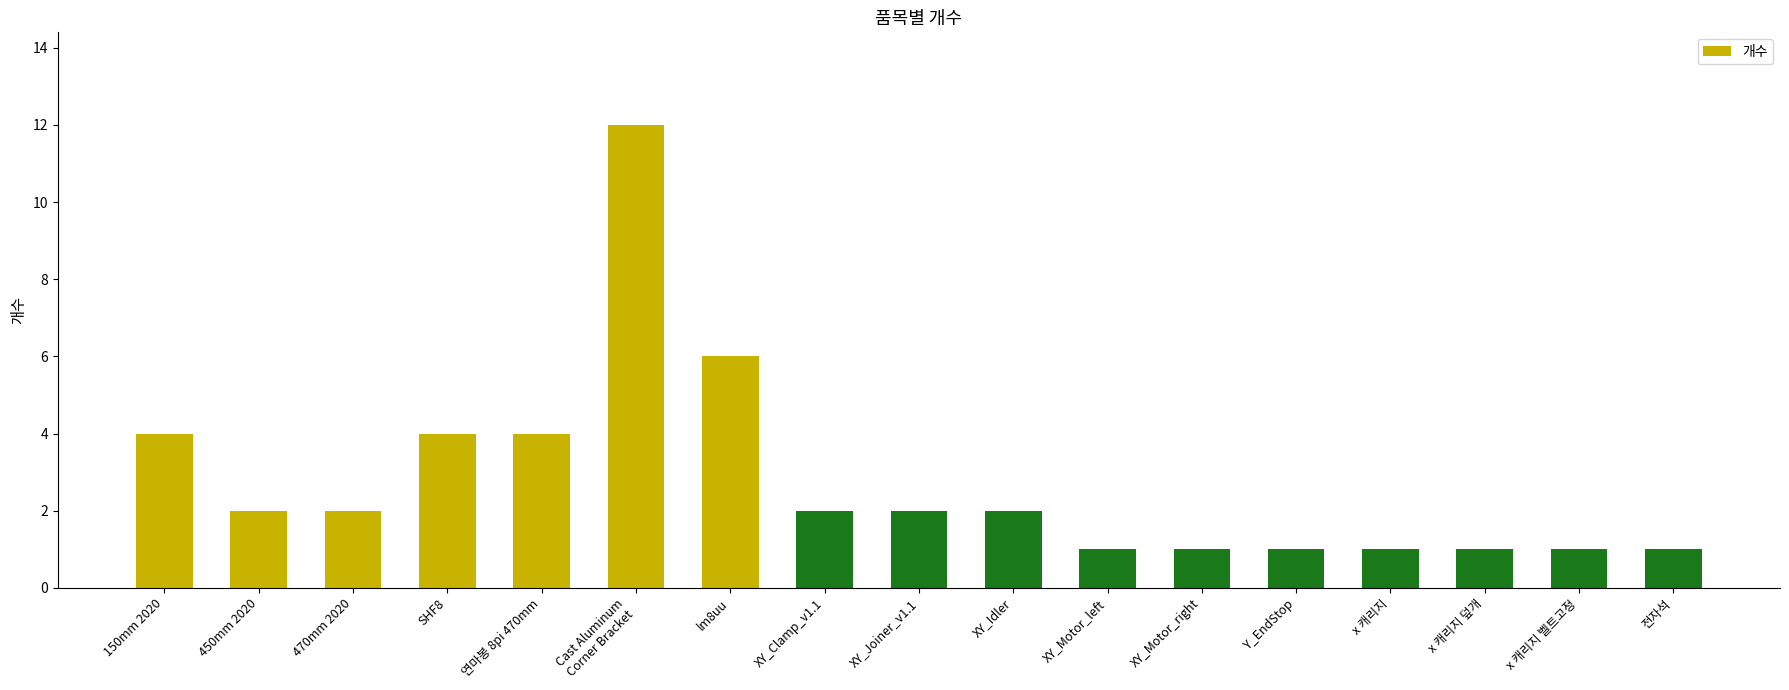

Approximately how many times larger is the value at x 캐리지 compared to XY_Clamp_v1.1?

0.5